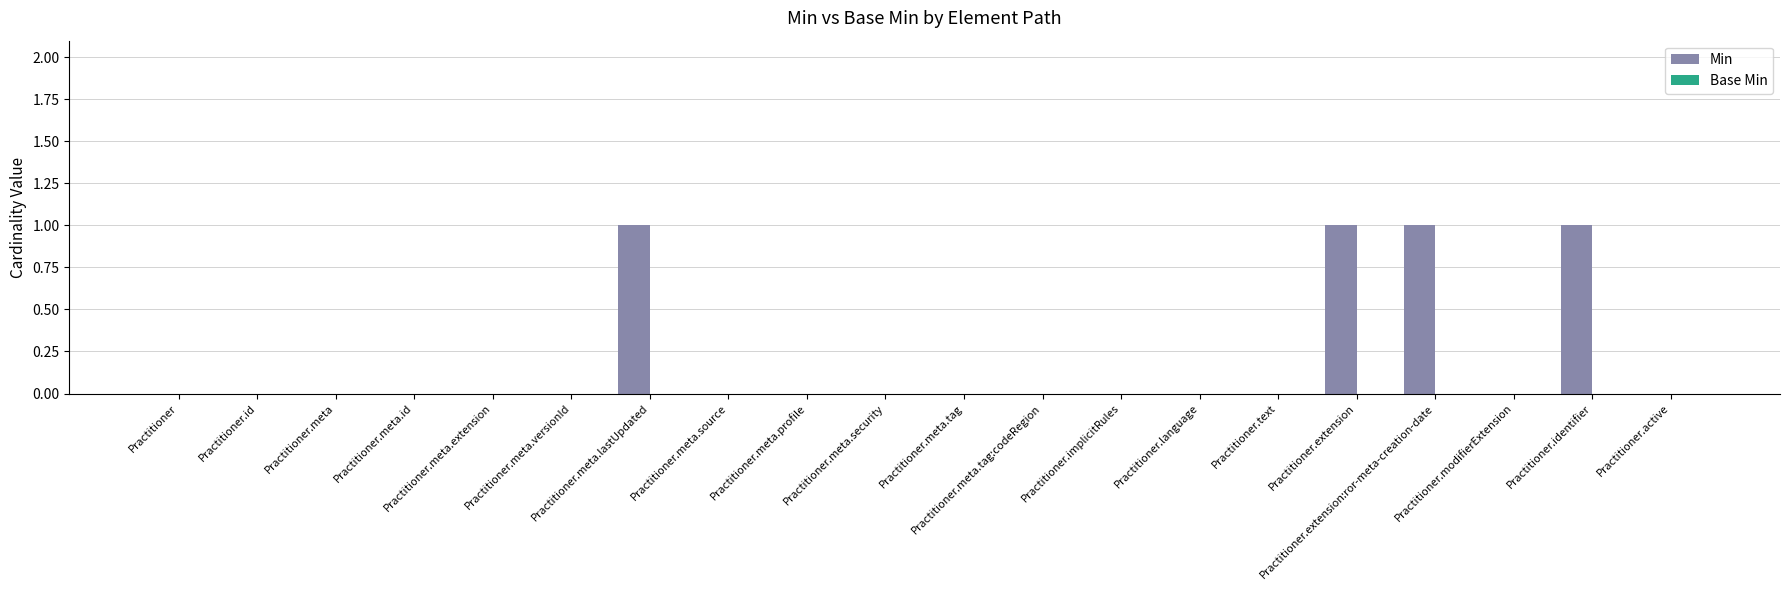

What is the sum of all values?

4